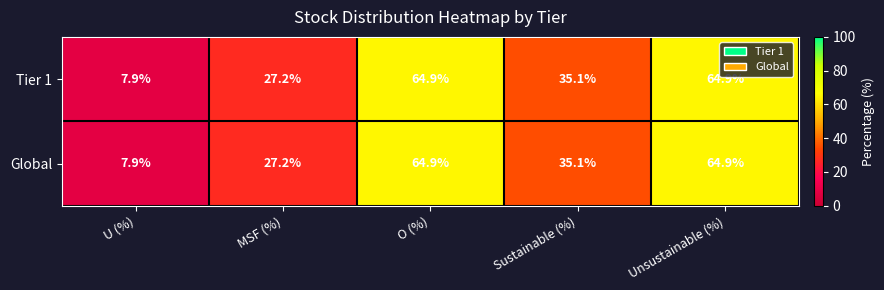

What is the total value across all series at MSF (%)?

54.4